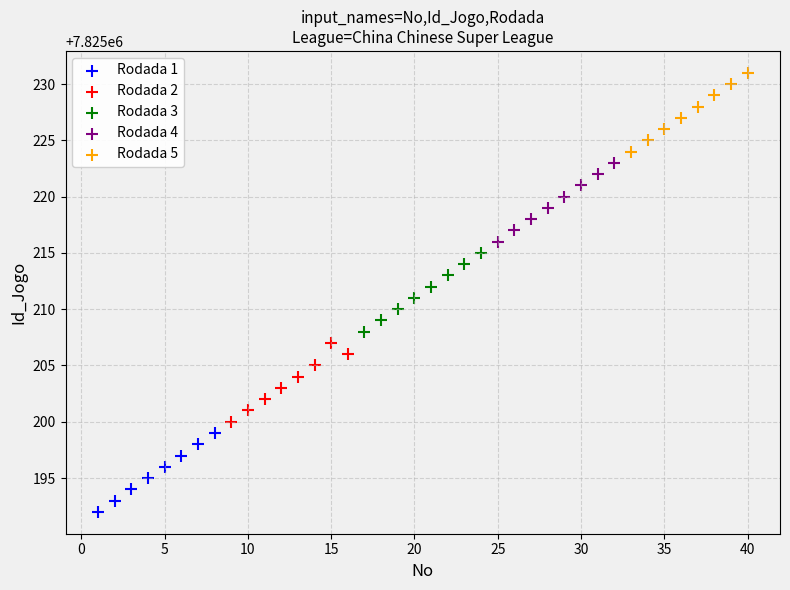

Which series reaches the maximum Y coordinate?

Rodada 5